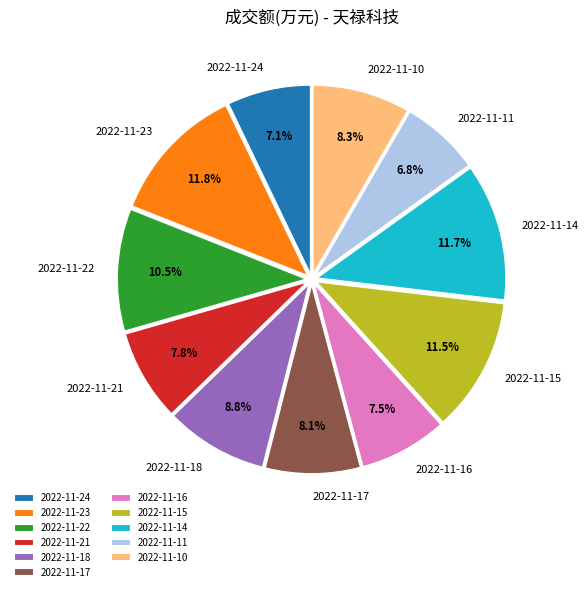

Approximately how many times larger is the value at 2022-11-11 compared to 2022-11-16?

0.9